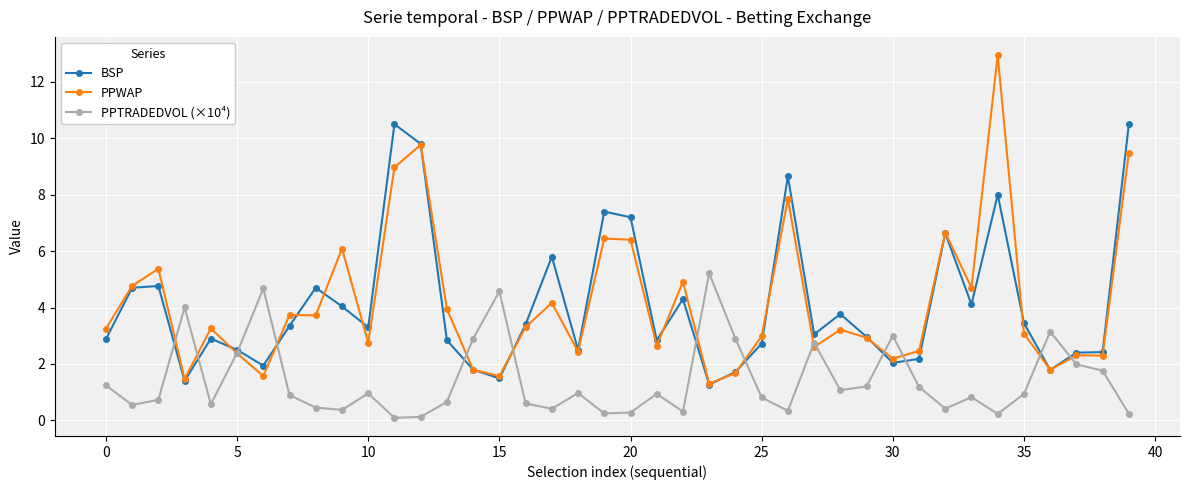

How many series are shown in this chart?

3